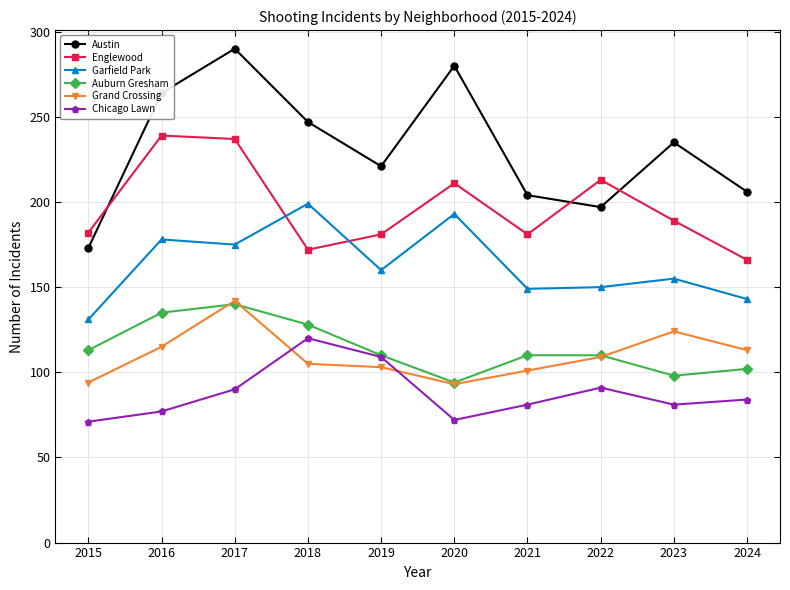

At how many categories does at least one series exceed 151?

10